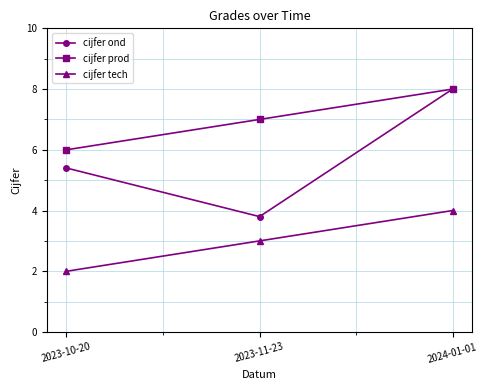

Where does the cijfer ond series first go above 5?

2023-10-20